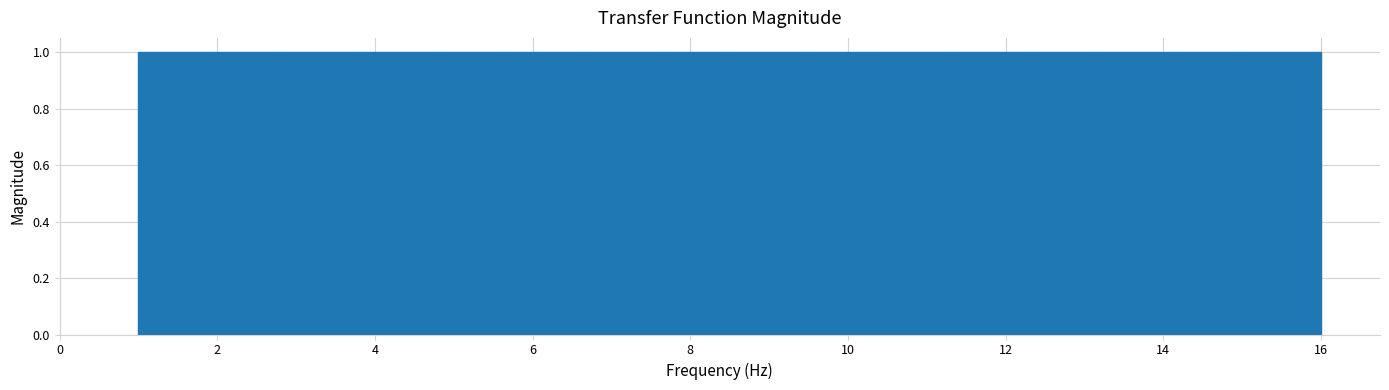

Reading left to right, list every bar in this chart as the range it spans on the x-axis followed by its height. Neither the bar edges nor the heights are printed on the chart, so give them approximately, as read against the axes.

1.0 to 2.0: 1
2.0 to 2.8: 1
2.8 to 3.8: 1
3.8 to 4.8: 1
4.8 to 5.6: 1
5.6 to 6.6: 1
6.6 to 7.6: 1
7.6 to 8.6: 1
8.6 to 9.4: 1
9.4 to 10.4: 1
10.4 to 11.4: 1
11.4 to 12.2: 1
12.2 to 13.2: 1
13.2 to 14.2: 1
14.2 to 15.0: 1
15.0 to 16.0: 1